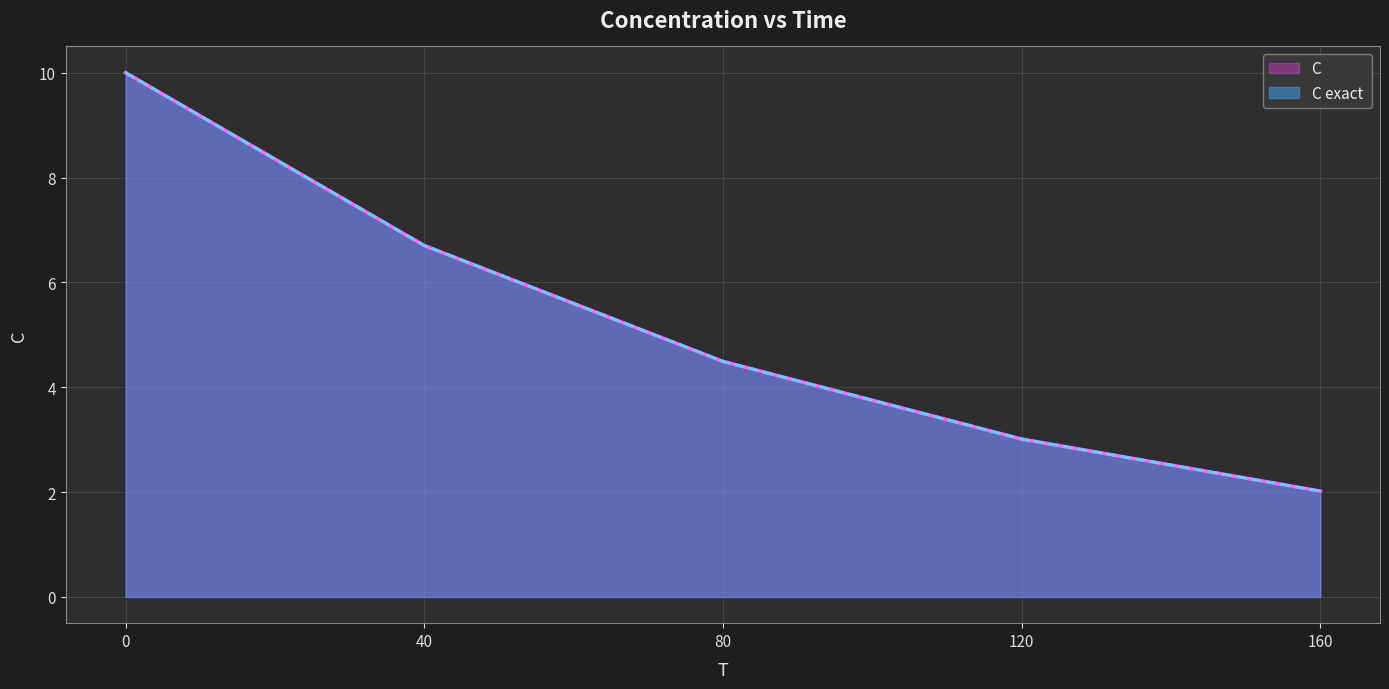

Is the value of C exact  at 0 greater than the value of C at 40?

Yes